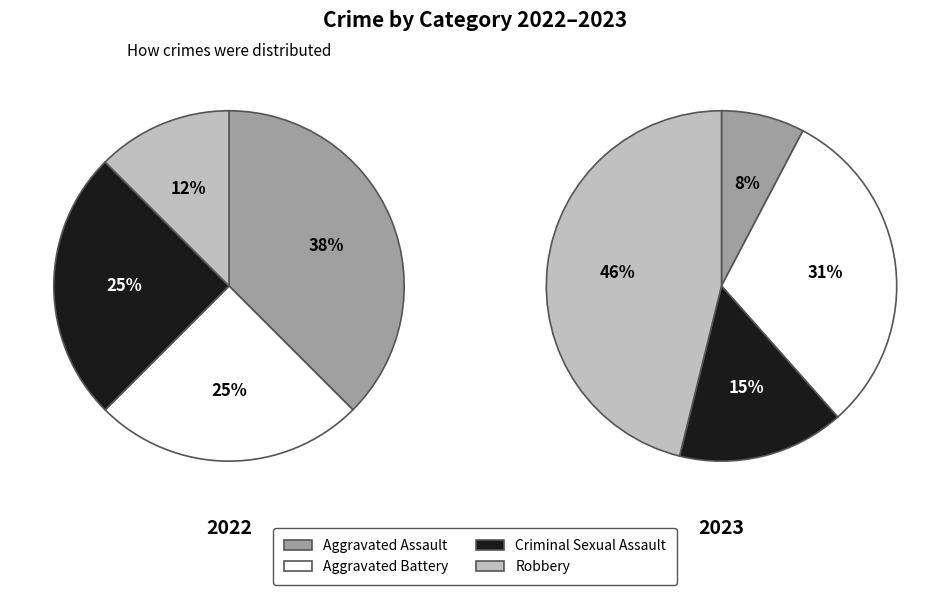

To the nearest percent, what portion does Robbery represent?

46%